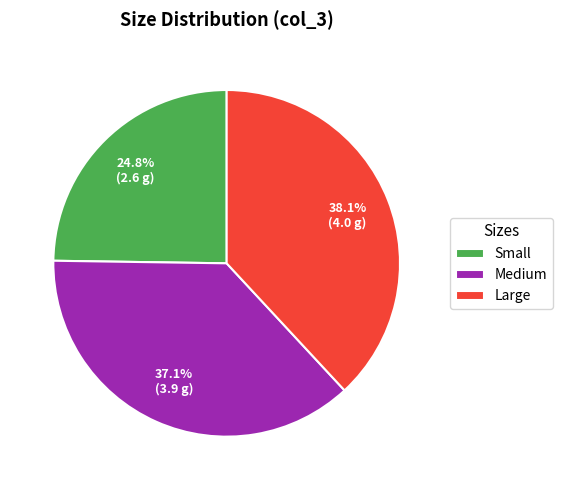

Count the number of slices in the pie.

3